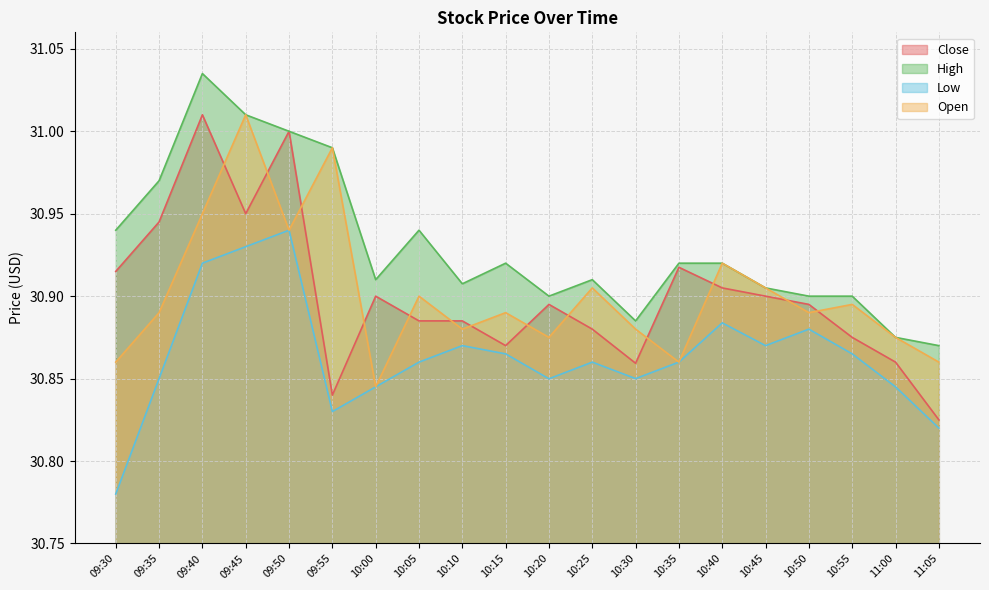

The value of High at 10:30 is 30.9. True or false?

True